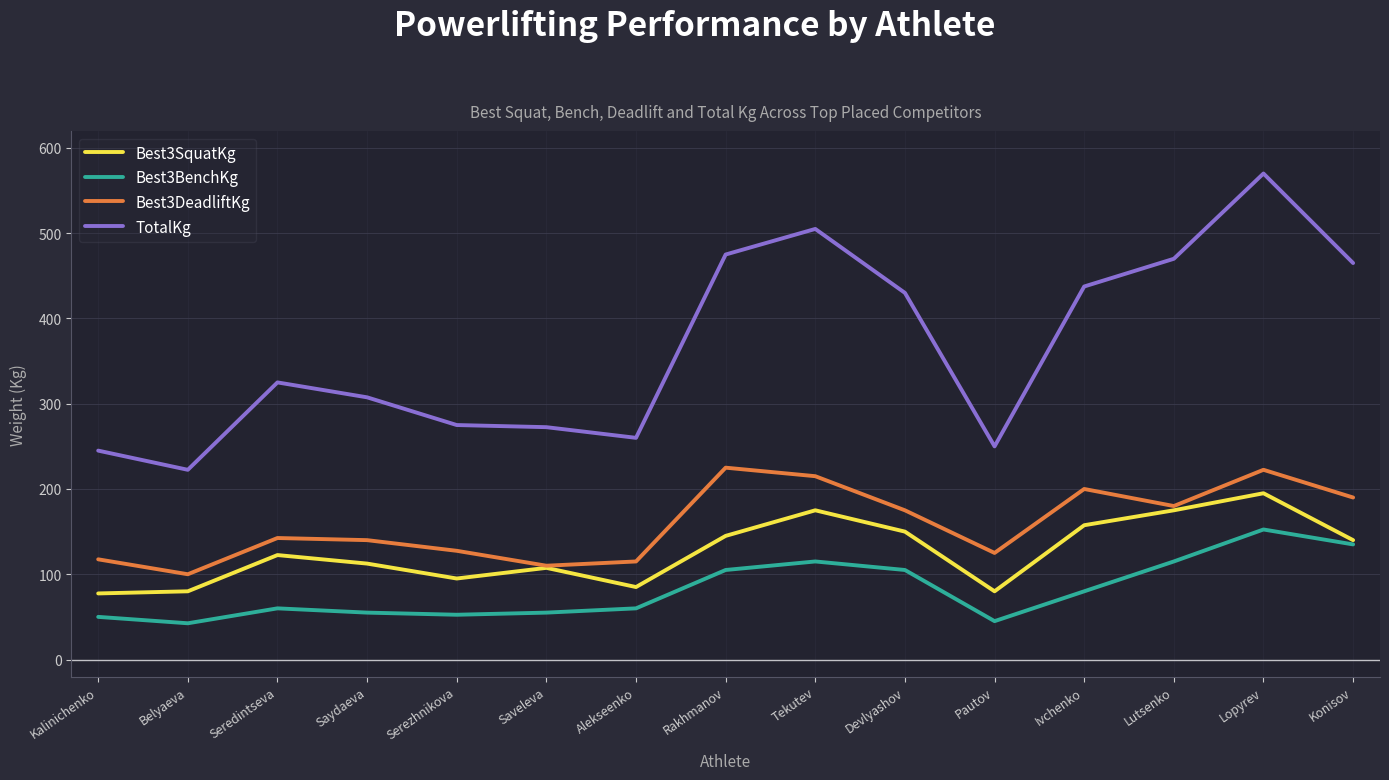

The value of Best3BenchKg at Devlyashov is 184.8. True or false?

False